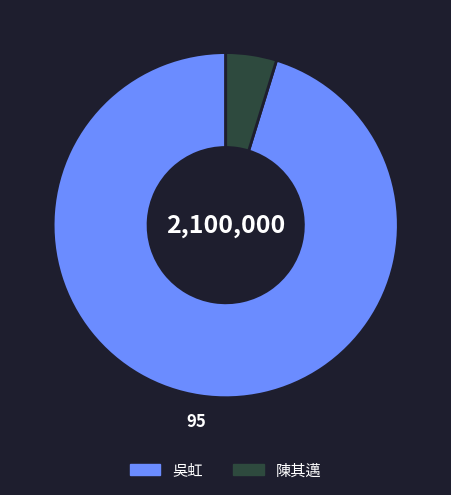

Rank the categories by value from lowest to highest.

陳其邁, 吳虹